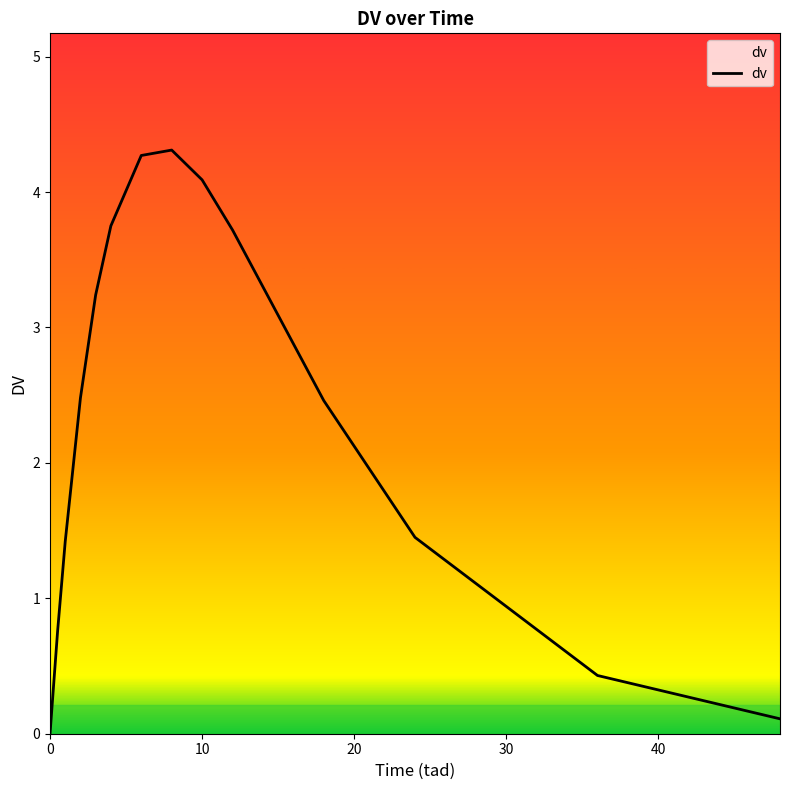

Does the chart have visible grid lines?

No